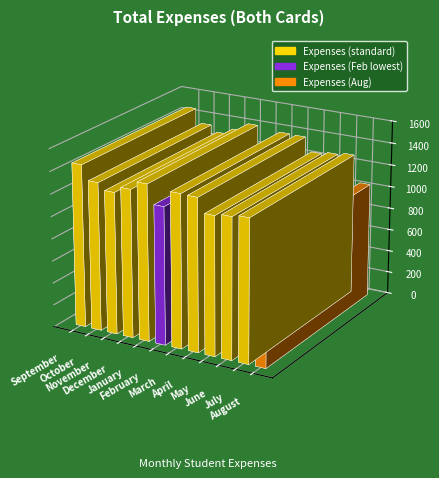

The chart shows a value of 1280 at July. True or false?

True